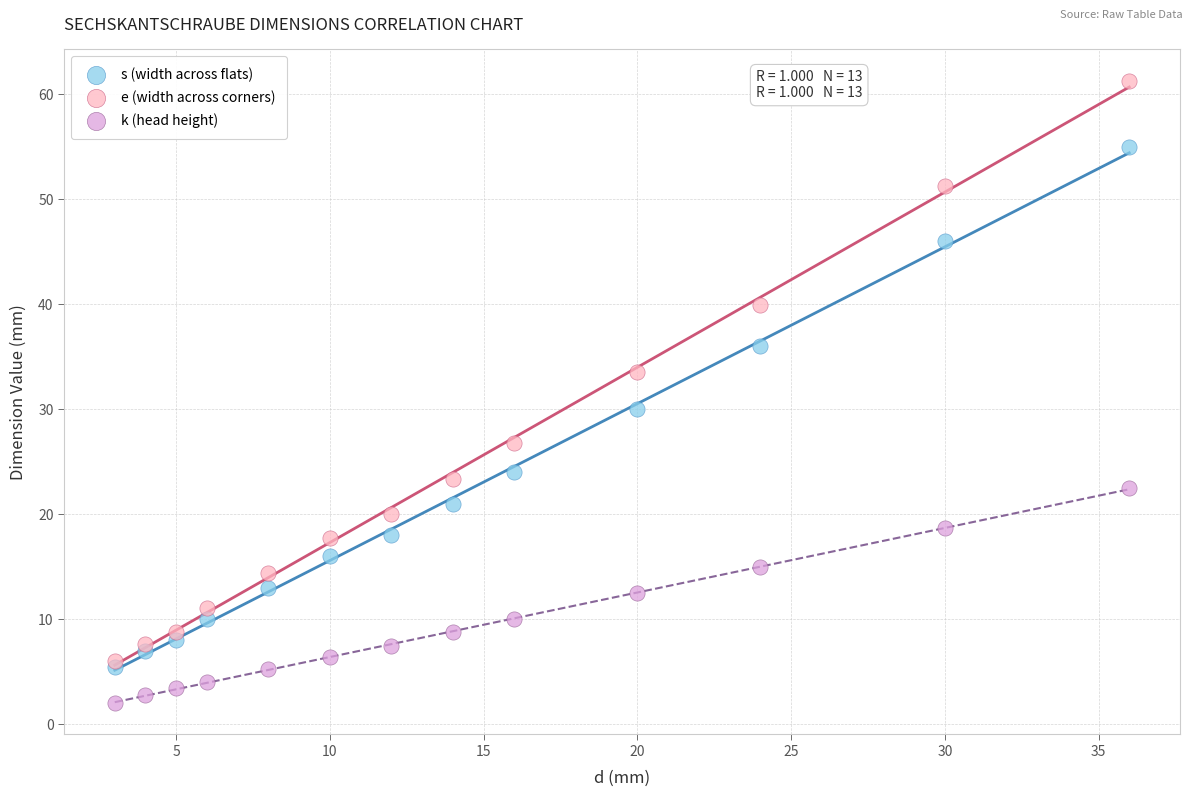

Across all series, what Y value is closest to 31?

30.0